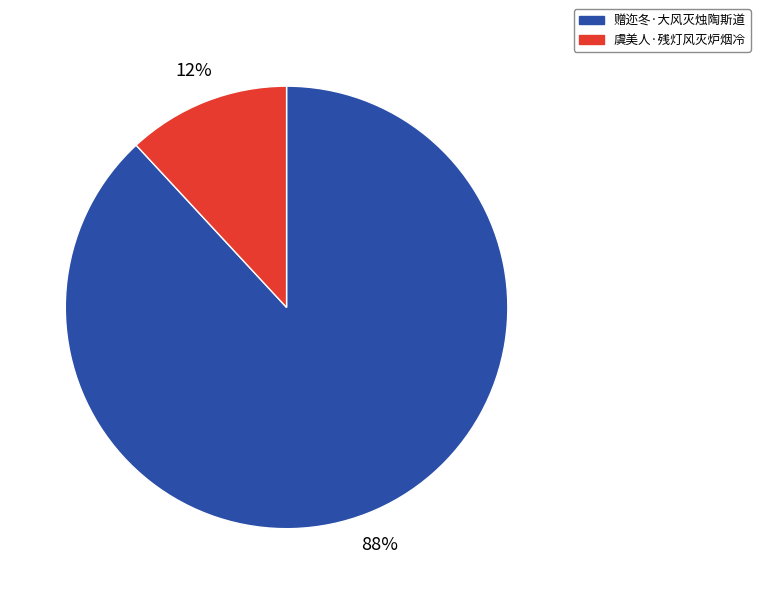

Is there any slice that represents more than half of the pie?

Yes